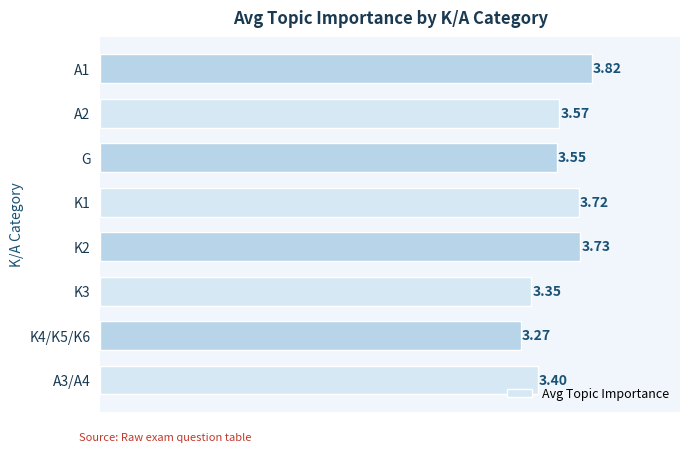

Approximately how many times larger is the value at K3 compared to A1?

0.9